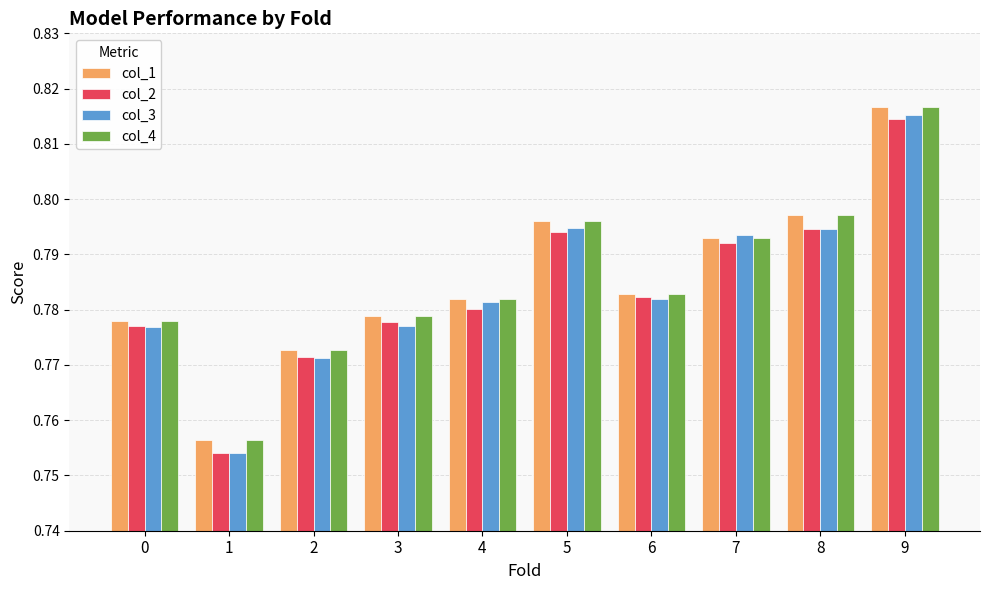

How many bars are there in total?

40